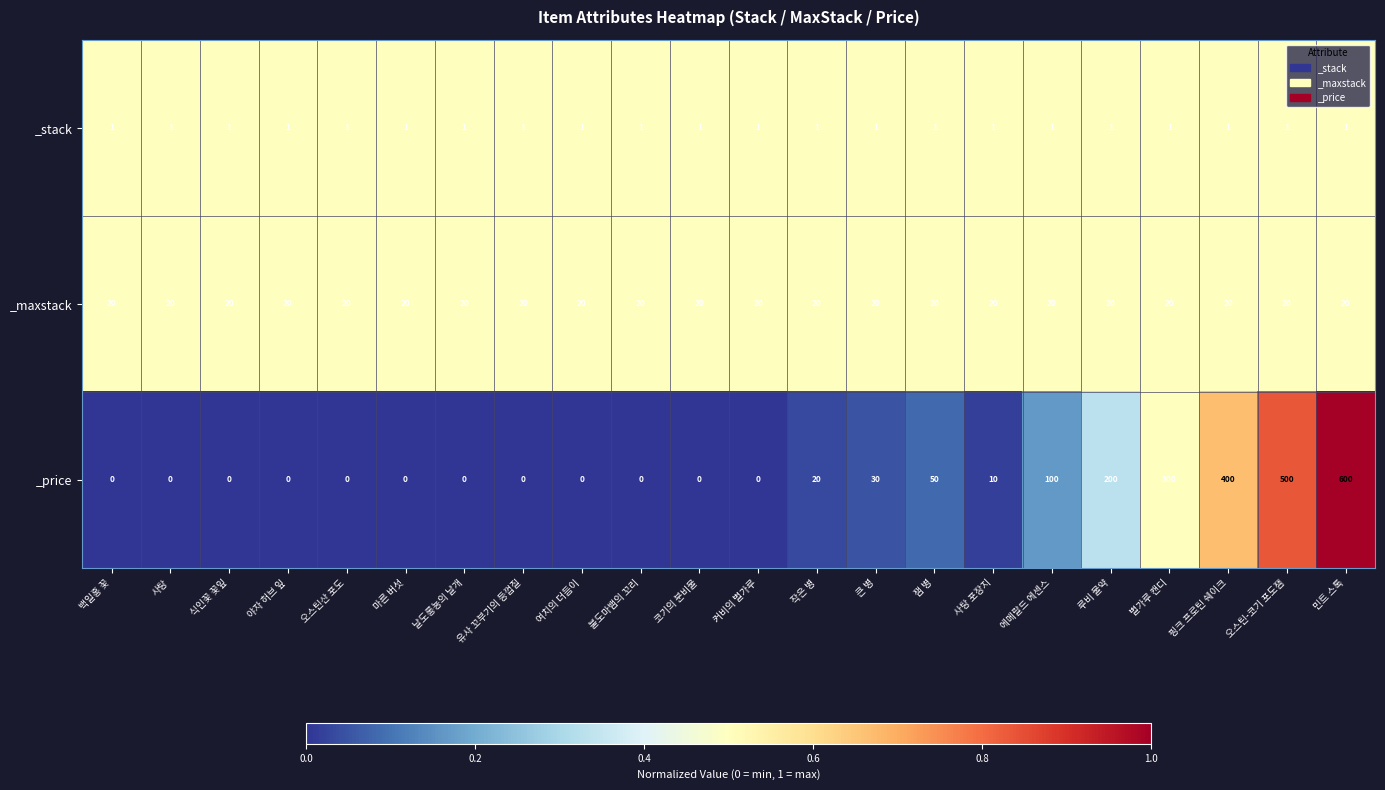

What is the difference between the highest and lowest values at 사탕?

20